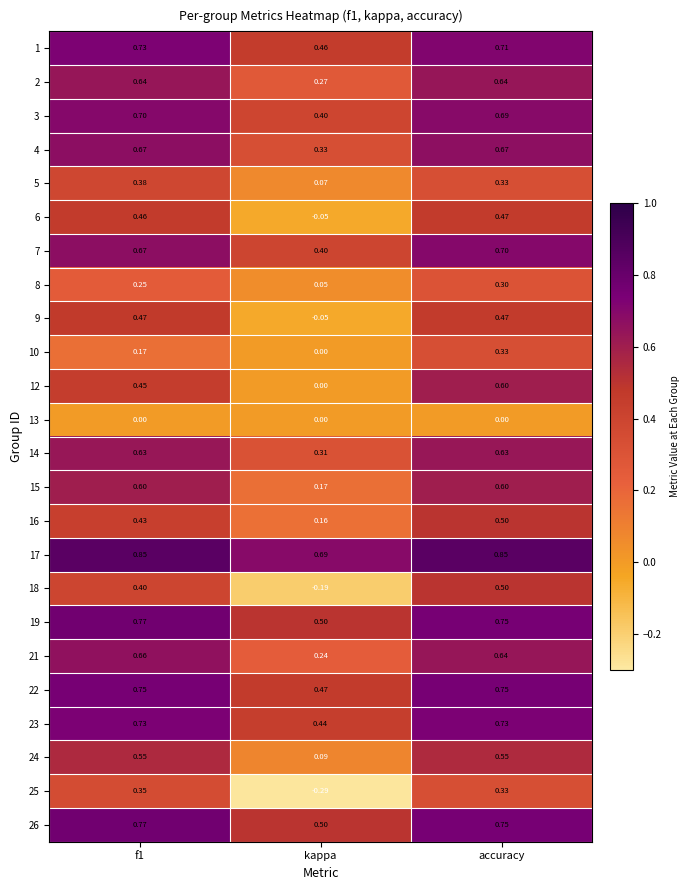

Which series has the largest total across all categories?

17